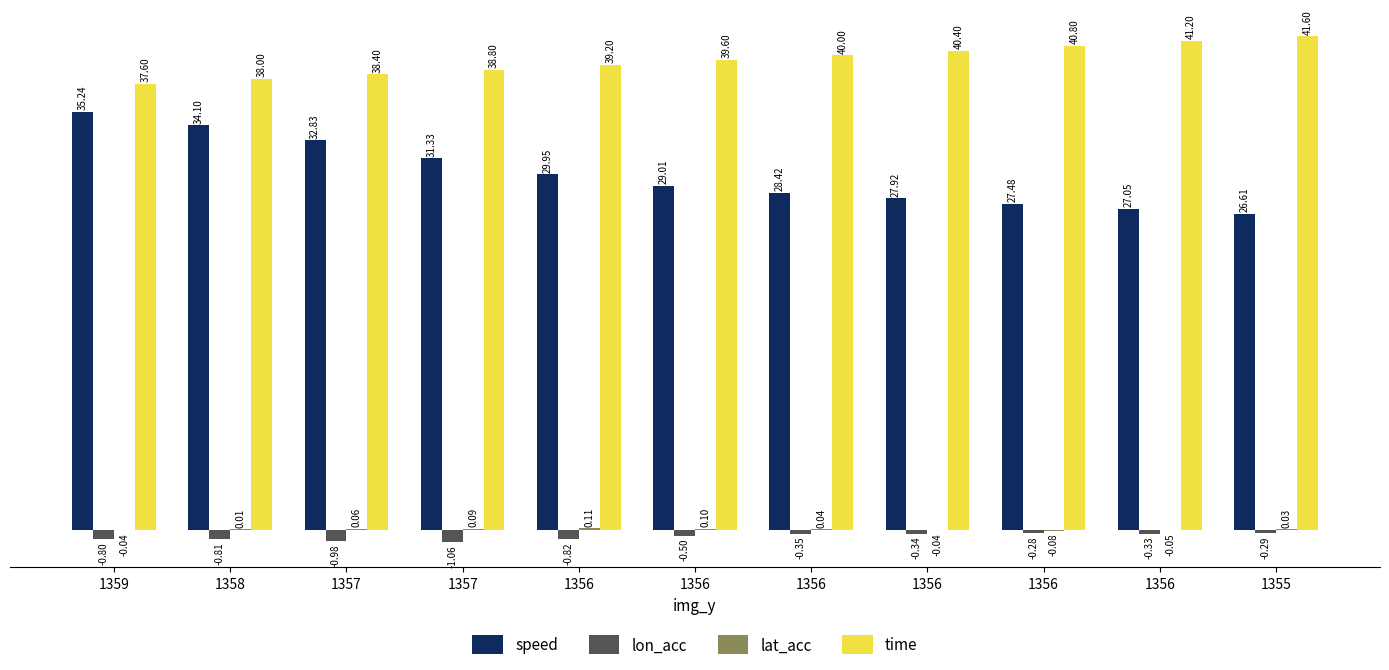

Which has a higher value, 1356 or 1356?

1356